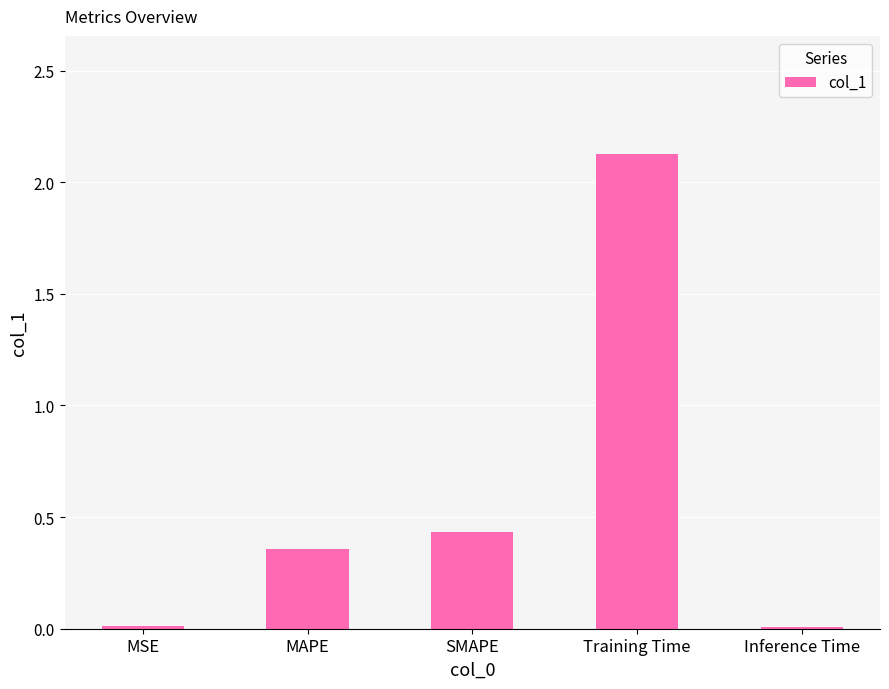

Which has a higher value, Training Time or SMAPE?

Training Time